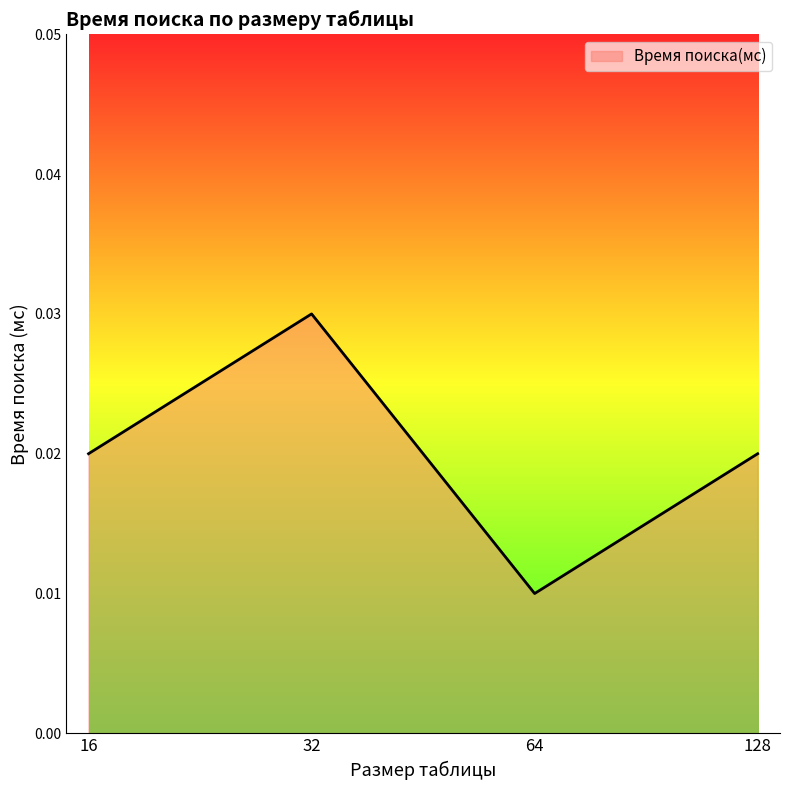

What is the sum of all values?

0.1